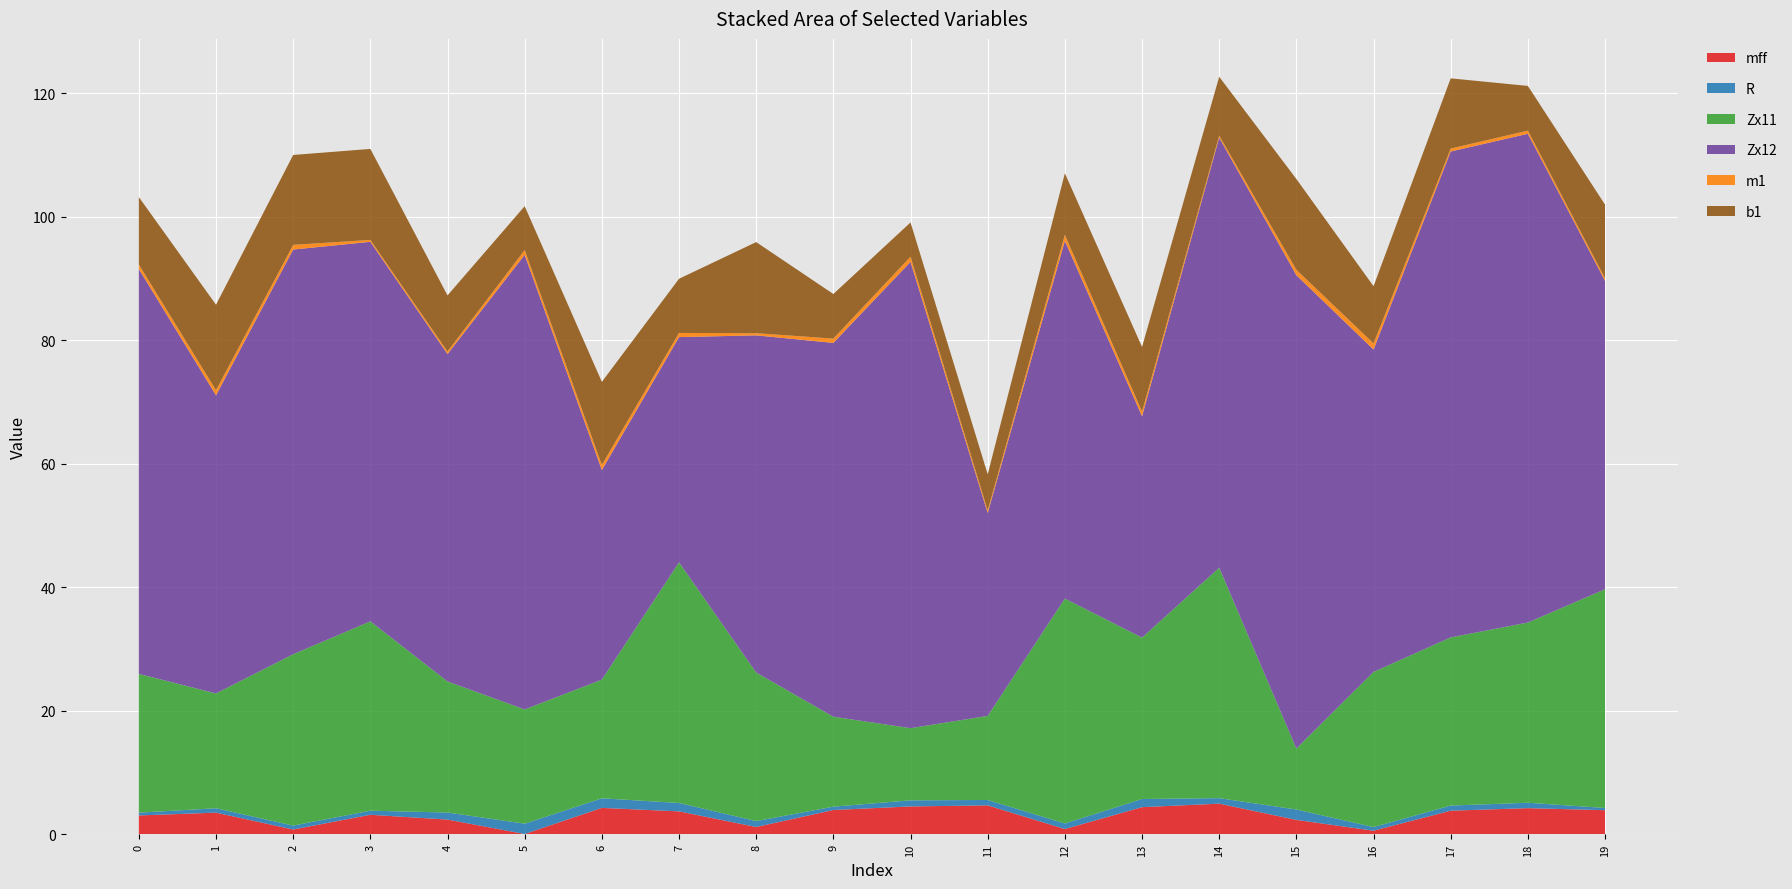

Reading right to left, what are all the values shown in this chart?

mff: 3.9	4.2	3.8	0.6	2.3	5.0	4.4	0.9	4.7	4.5	3.9	1.2	3.7	4.3	0.1	2.4	3.2	0.8	3.5	3.1
R: 0.4	0.9	0.8	0.6	1.7	0.9	1.3	0.9	0.9	1.0	0.5	1.0	1.4	1.6	1.7	1.1	0.7	0.6	0.7	0.5
Zx11: 35.4	29.2	27.2	25.1	9.9	37.3	26.1	36.4	13.6	11.7	14.6	24.1	39.0	19.2	18.5	21.2	30.7	27.7	18.6	22.5
Zx12: 49.9	79.1	78.7	52.2	76.6	69.6	35.9	57.9	32.8	75.5	60.5	54.6	36.5	33.9	73.6	53.0	61.5	65.5	48.3	65.6
m1: 0.4	0.5	0.5	1.0	0.9	0.3	0.7	1.0	0.4	0.8	0.7	0.4	0.7	0.8	0.8	0.4	0.3	0.8	0.8	0.7
b1: 11.9	7.2	11.4	9.3	14.7	9.5	10.5	10.0	5.9	5.5	7.2	14.8	8.8	13.4	7.1	9.1	14.7	14.6	13.8	10.9